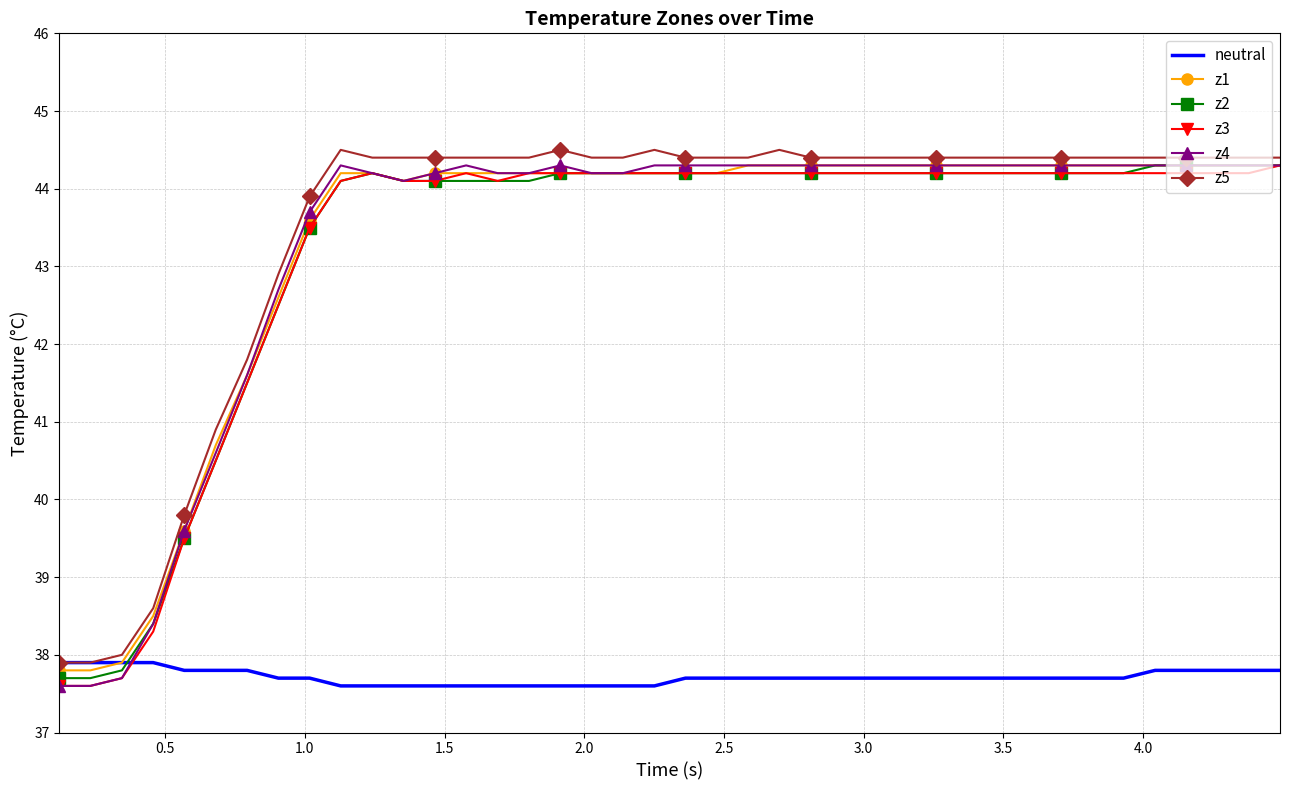

True or false: neutral and z3 intersect in this chart.

True